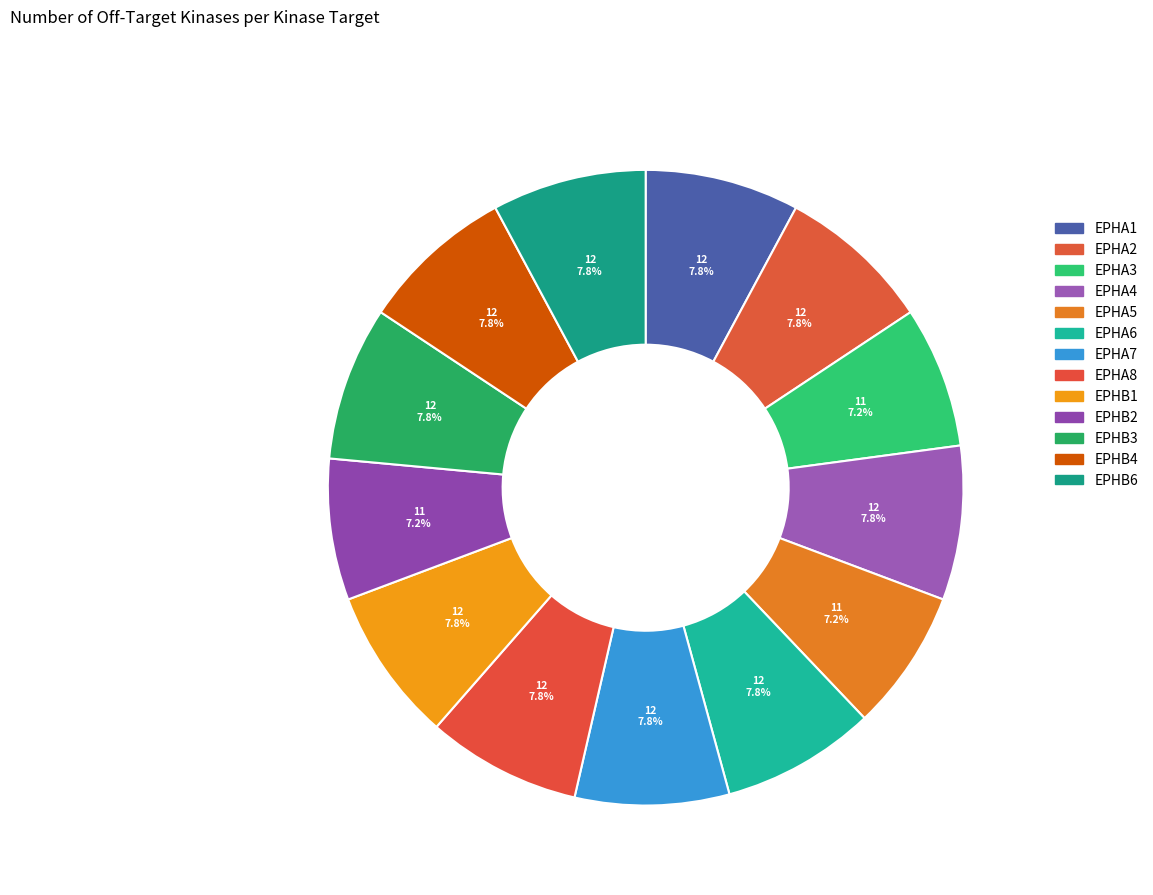

Count the number of slices in the pie.

13